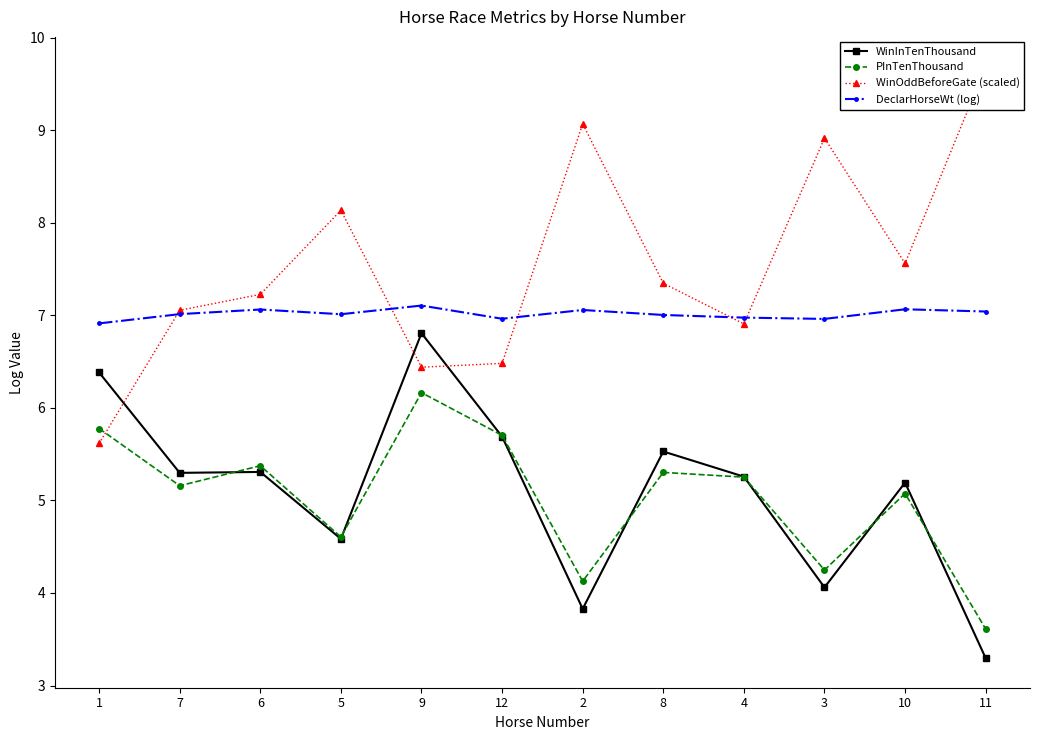

What value does the WinInTenThousand series have at 9?

6.8